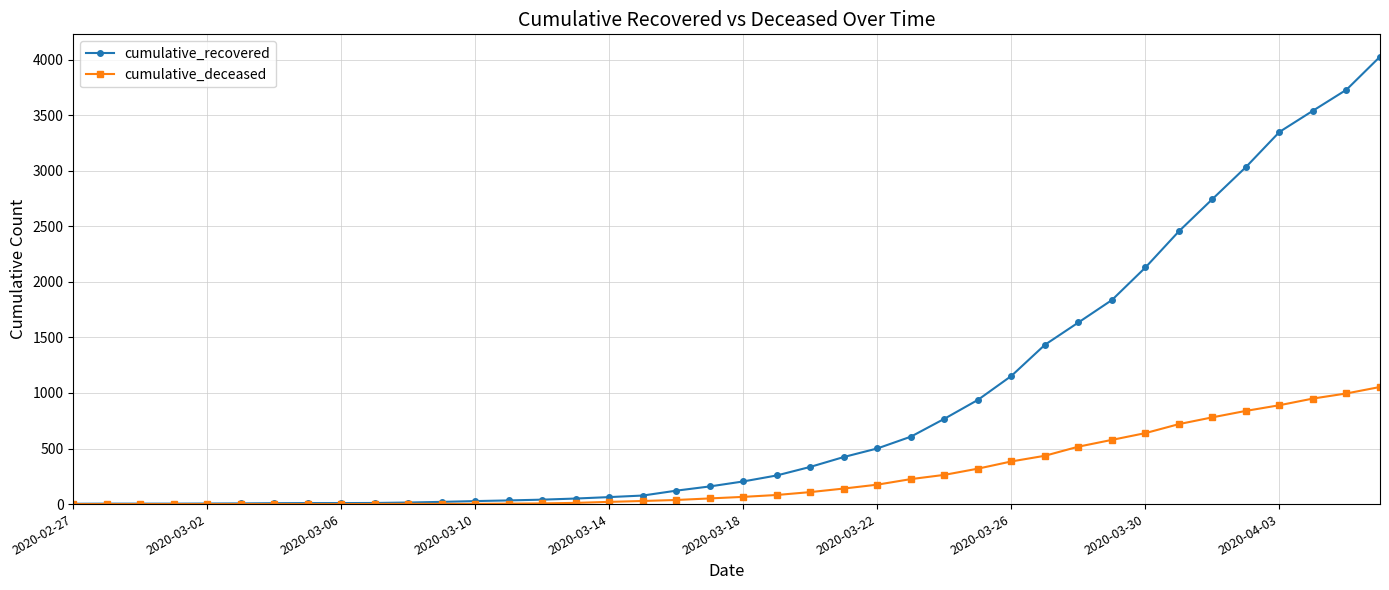

Which series has the widest spread of values?

cumulative_recovered